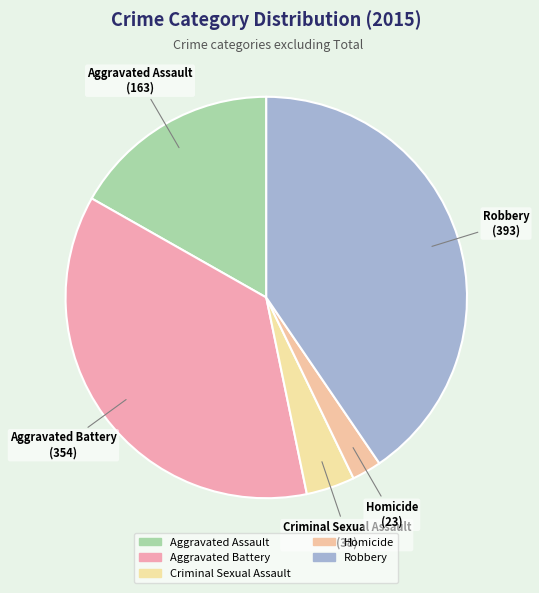

Which slice is the largest?

Robbery